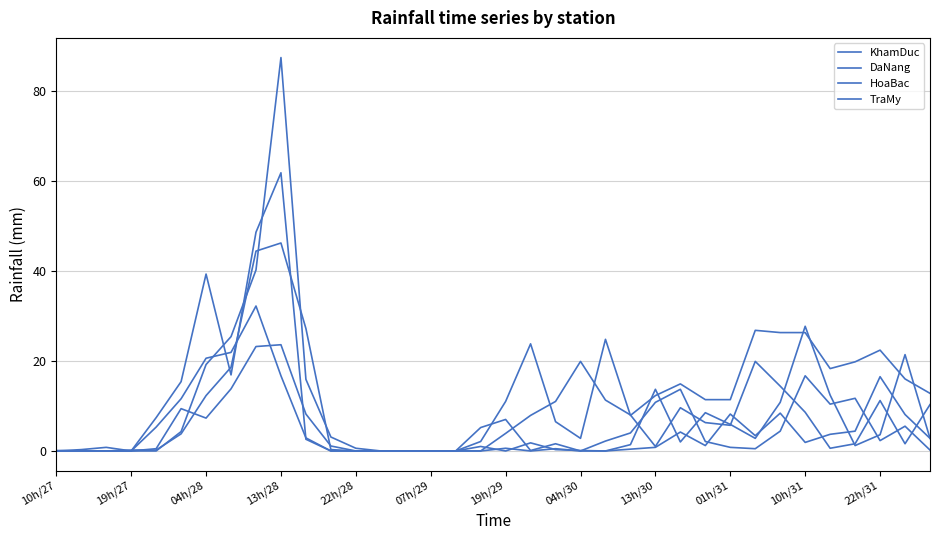

How many data points does each series have?

36